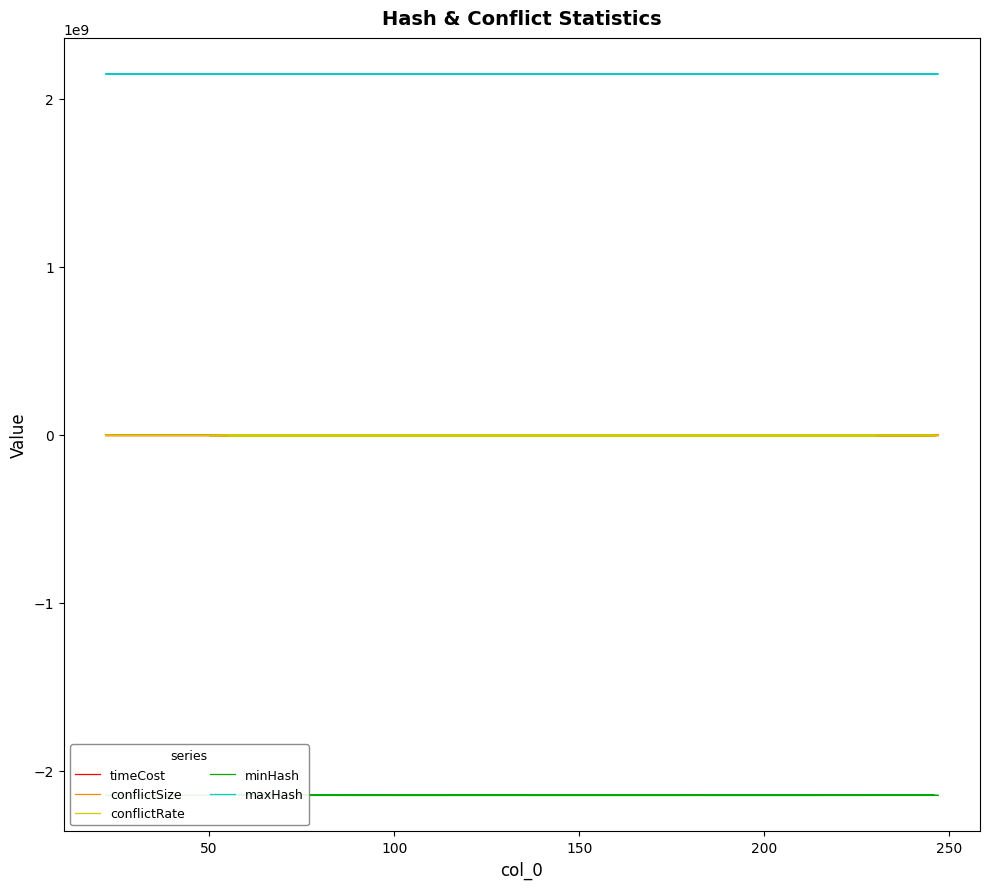

What is the greatest value displayed?

2147483006.0